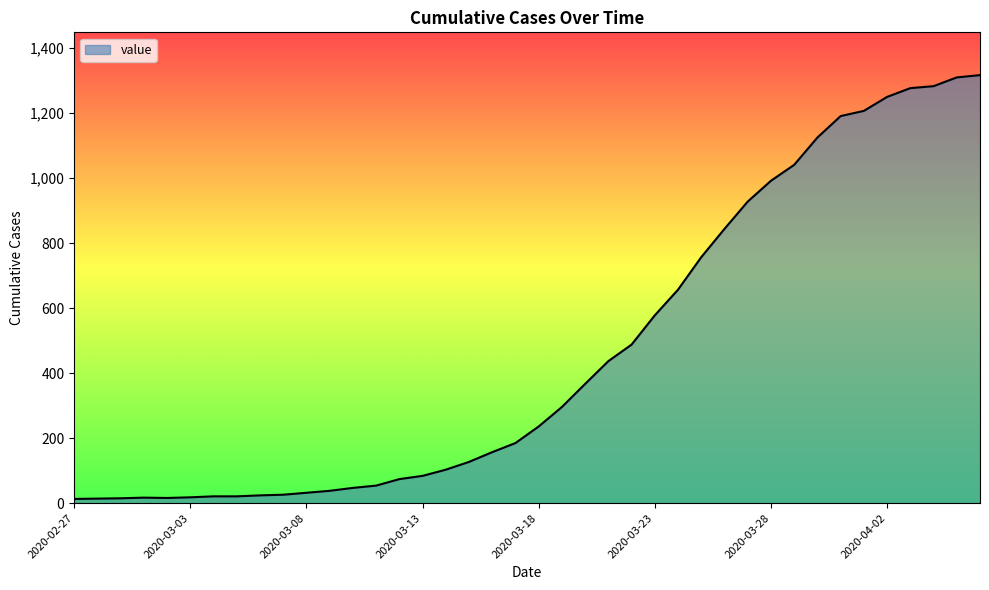

What is the difference between the maximum and minimum values?

1304